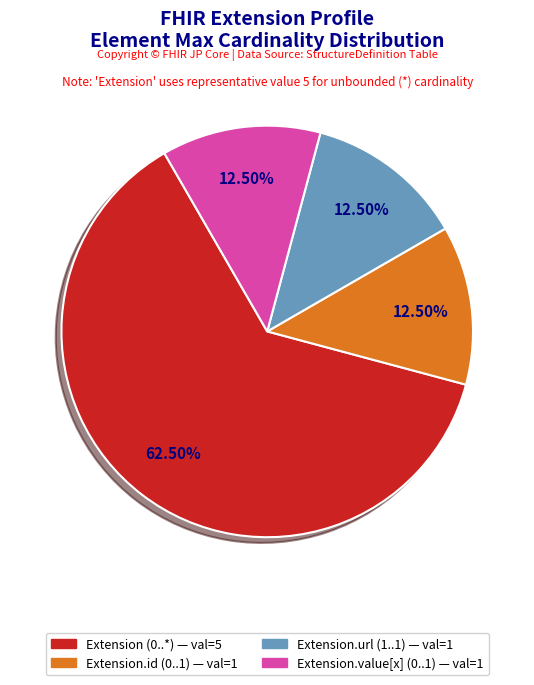

To the nearest percent, what is the difference between the largest and smallest slice percentages?

50%